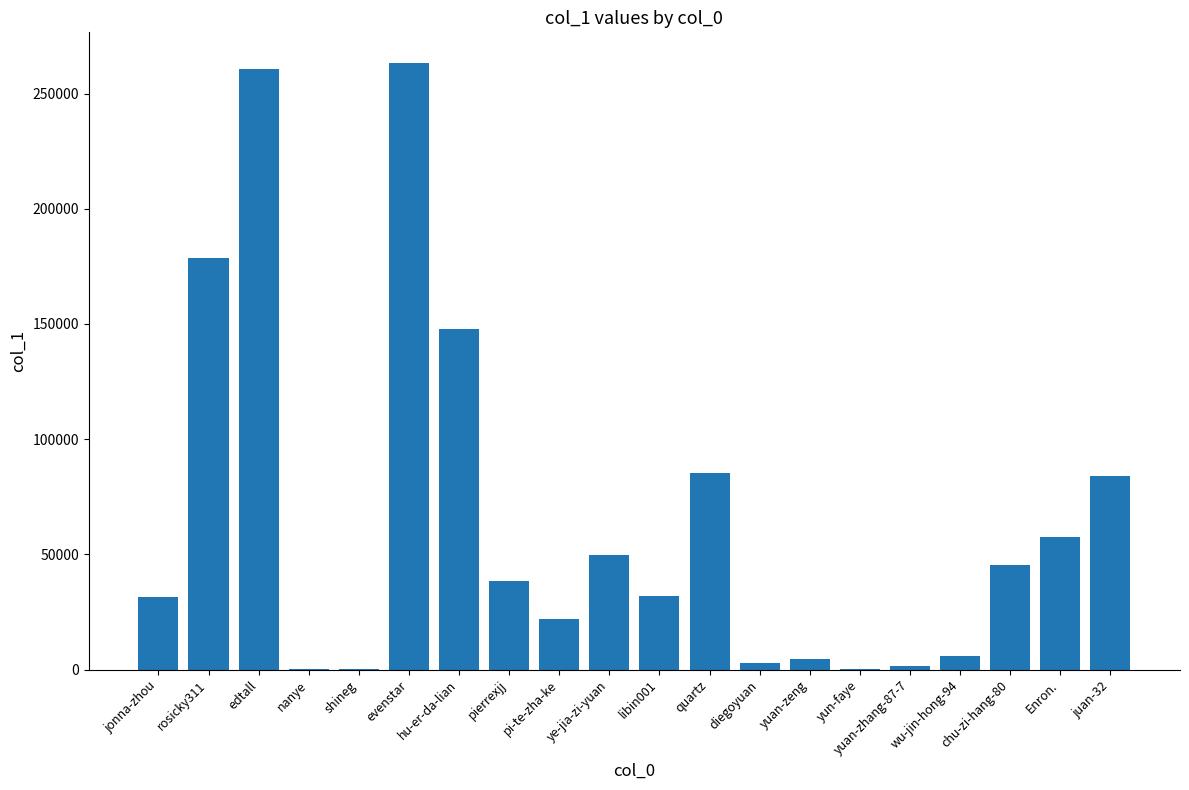

The value at hu-er-da-lian is 75964. True or false?

False